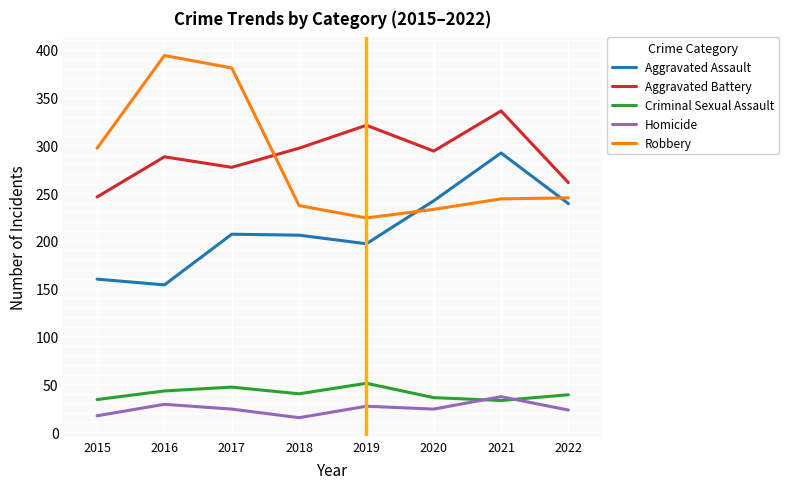

What is the minimum value shown in the chart?

15